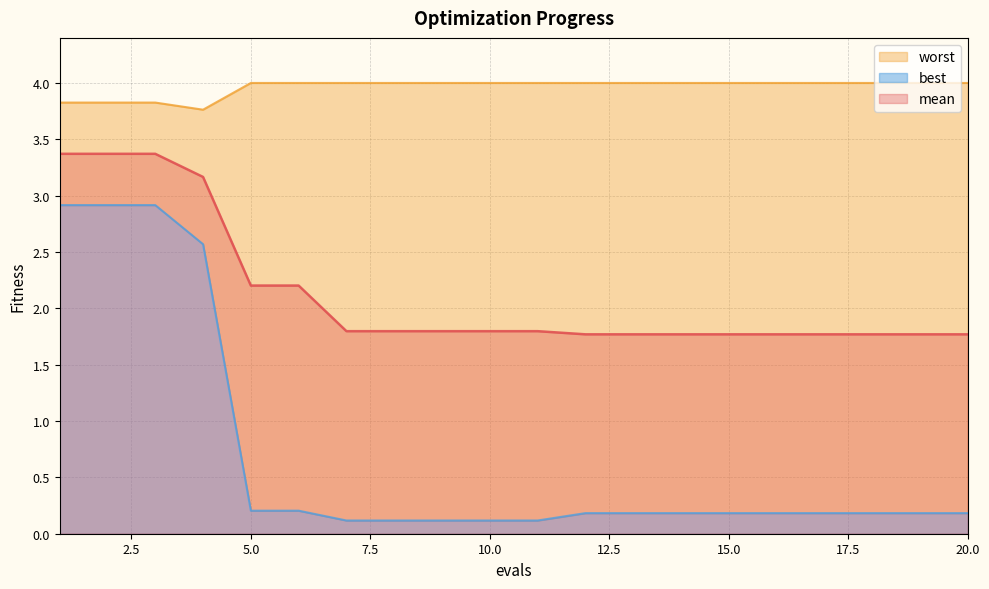

List the series in order of their overall mean, lowest first.

best, mean, worst